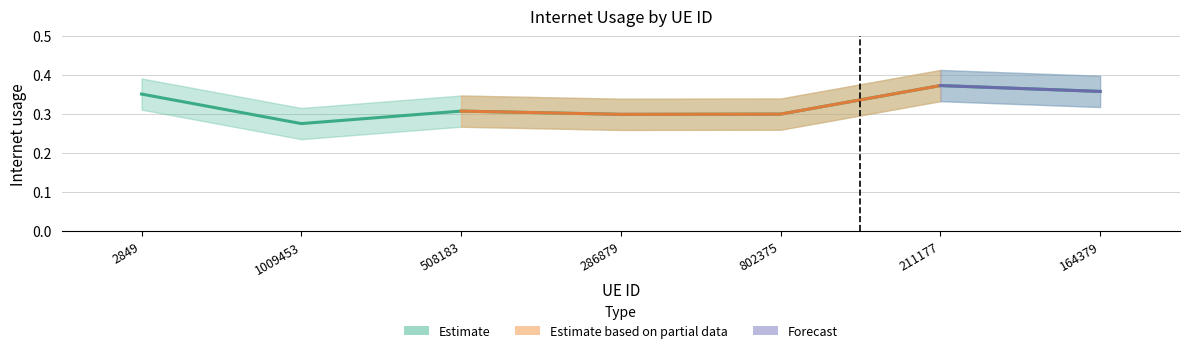

How many lines are shown in the chart?

1